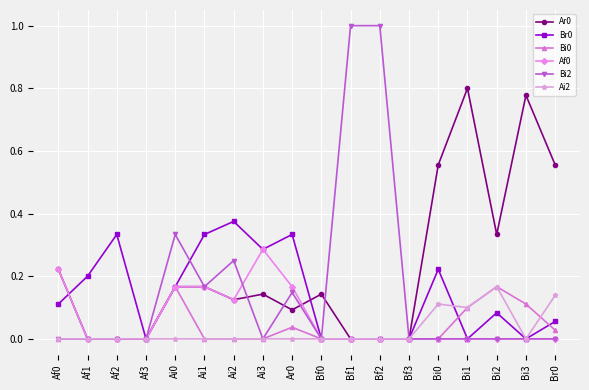

What is the label of the 13th point from the right?

Ai1